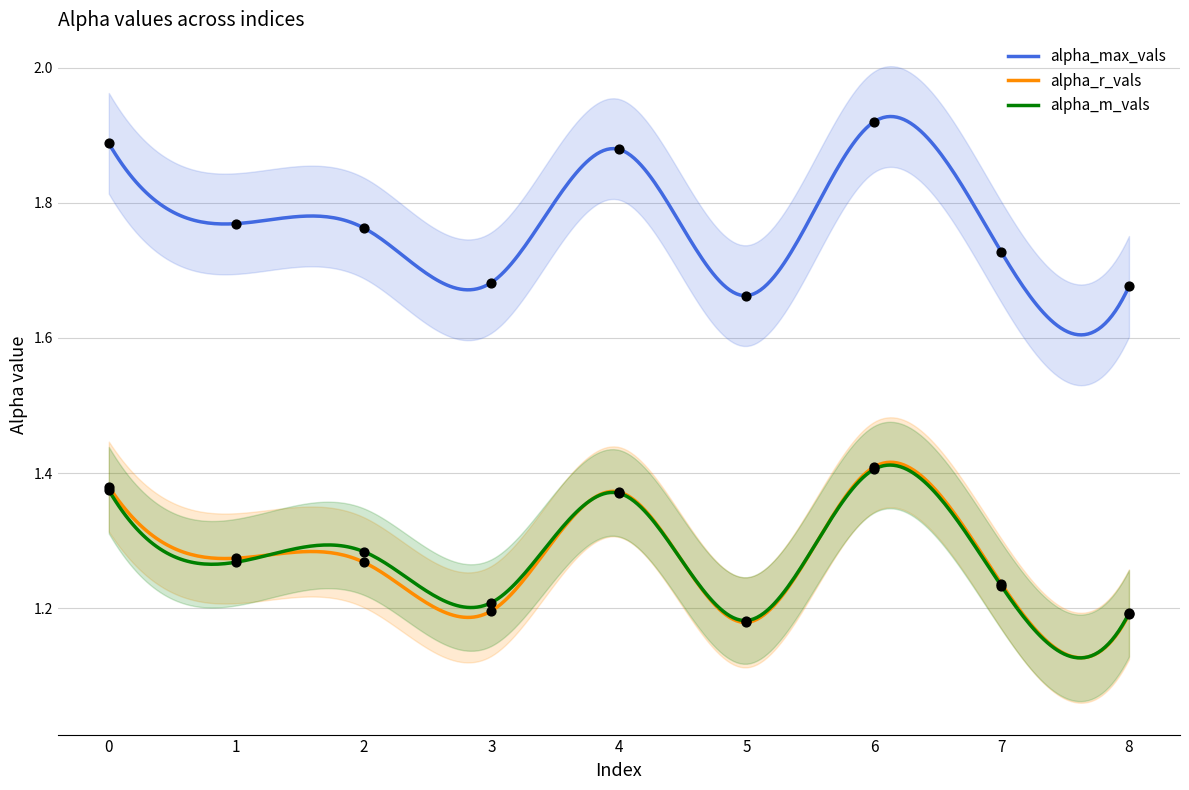

What is the total value across all series at 4?

4.6